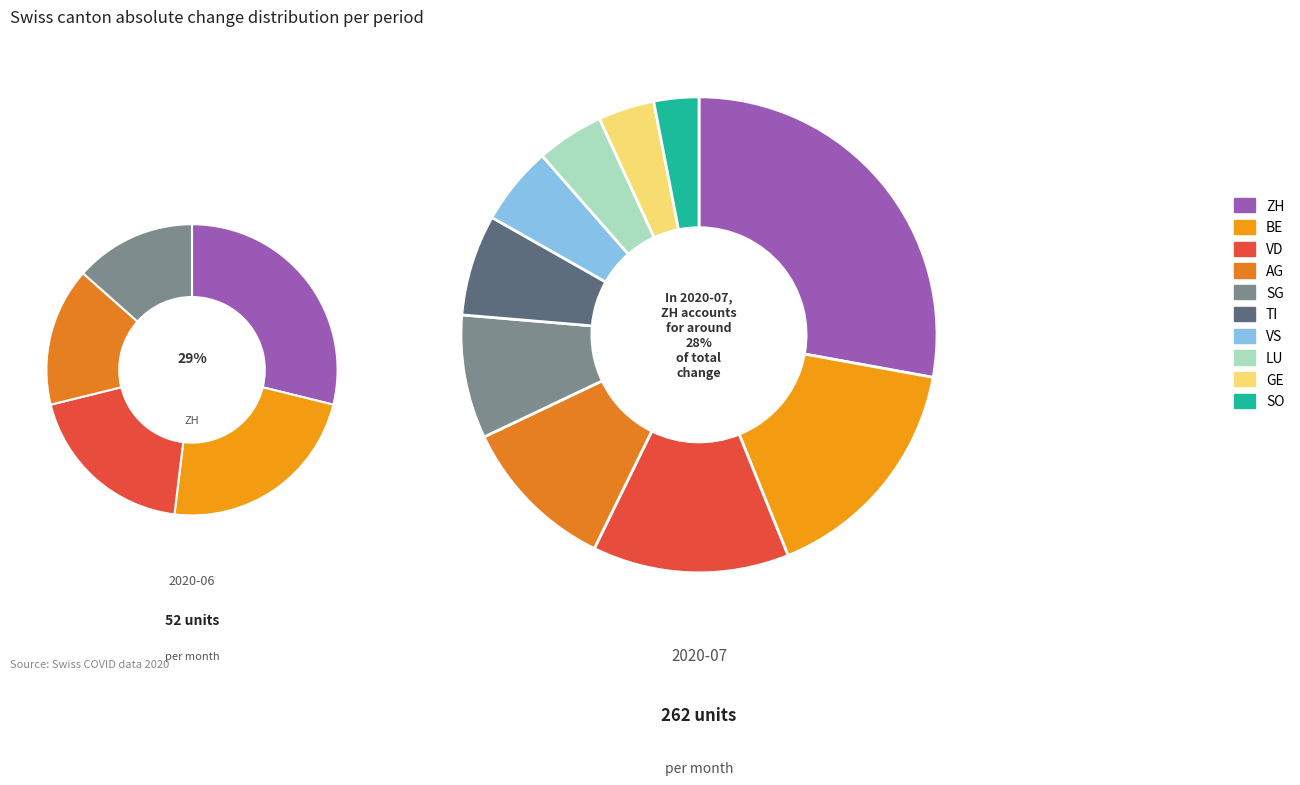

Is AG the majority of the pie?

No